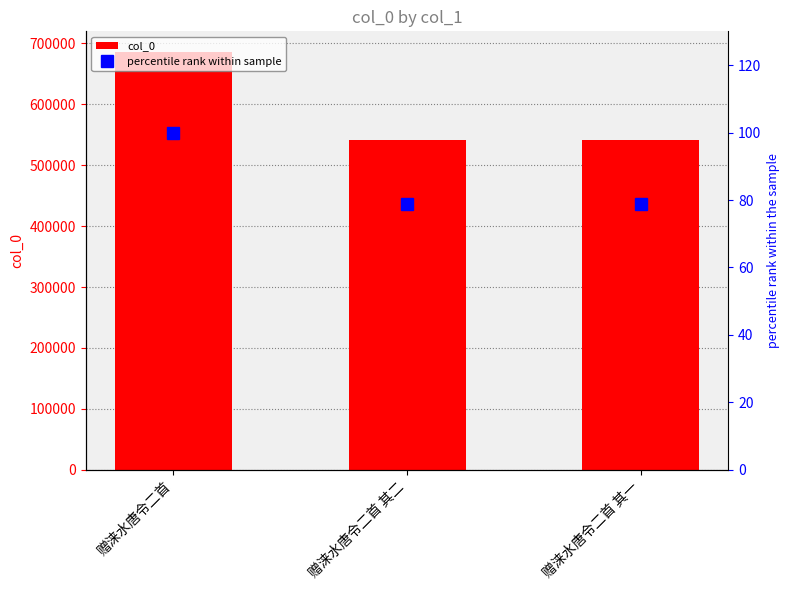

What is the total value across all series at 赠涞水唐令二首 其一?

540665.9